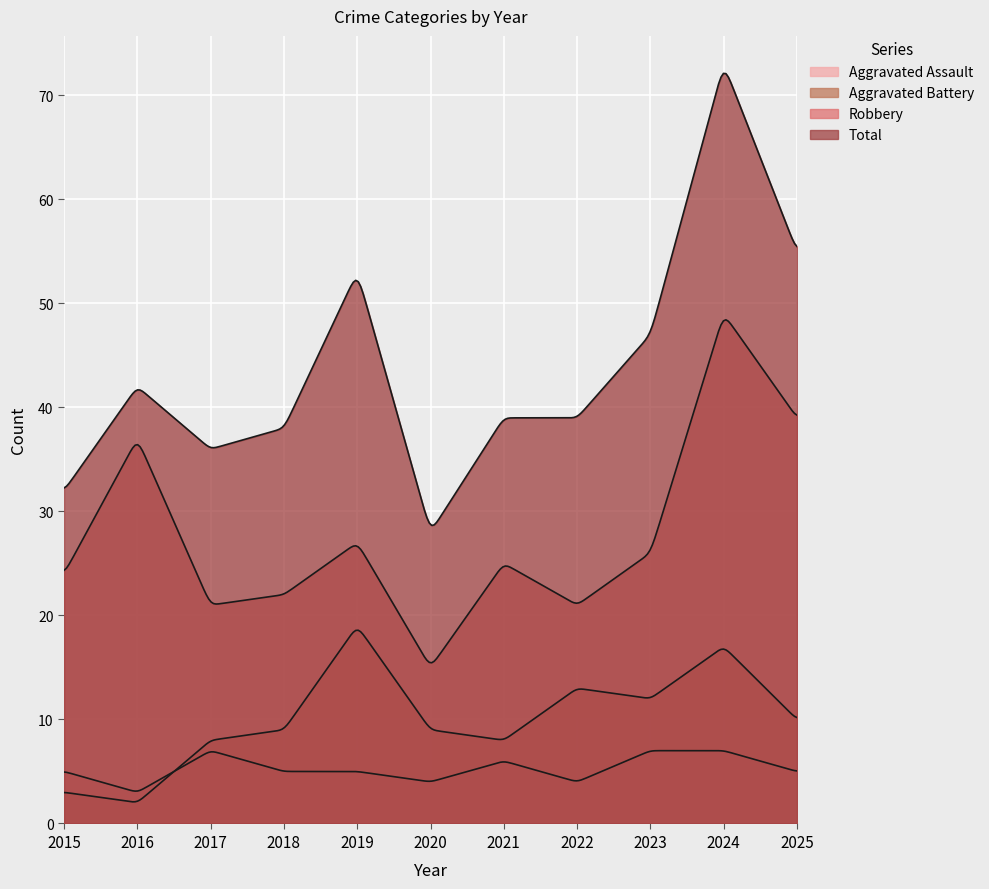

What are all the series names shown in the legend?

Aggravated Assault, Aggravated Battery, Robbery, Total